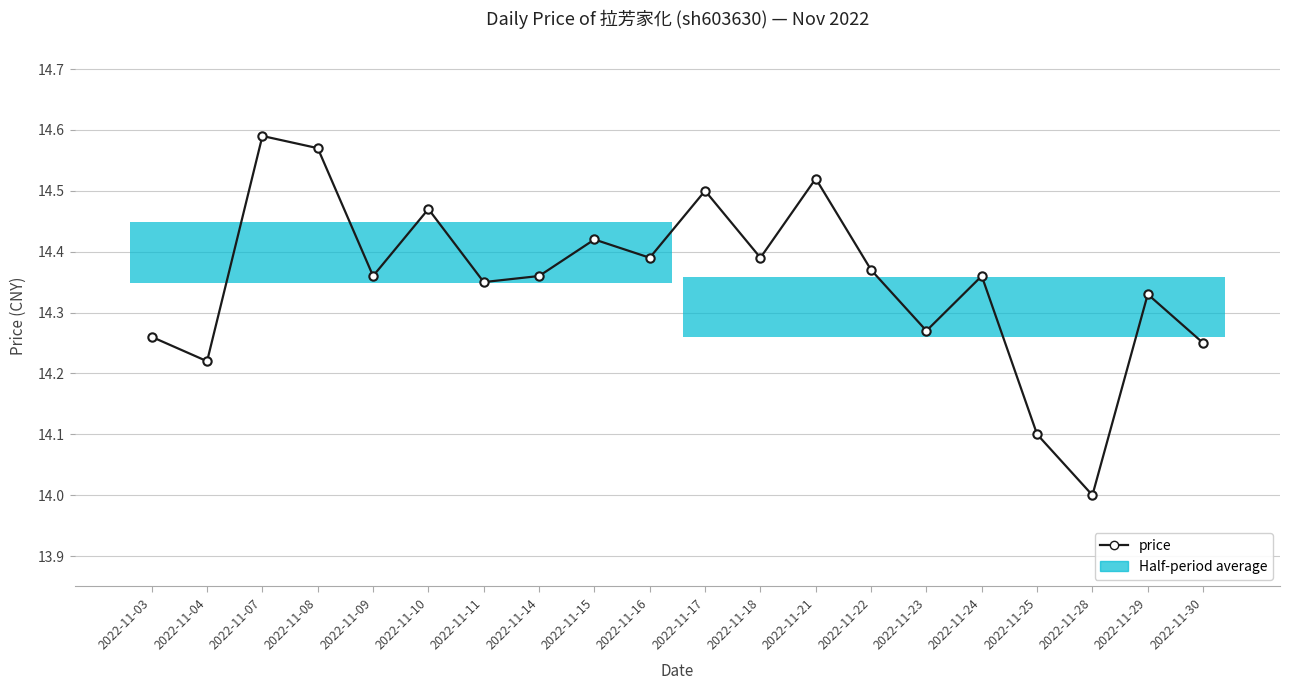

How many data points does each series have?

20